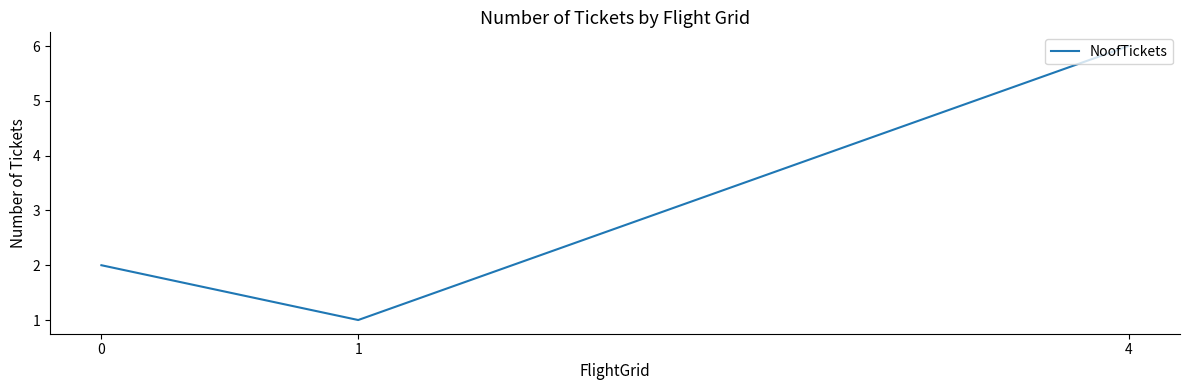

Count the values in the range 1 to 6.

3